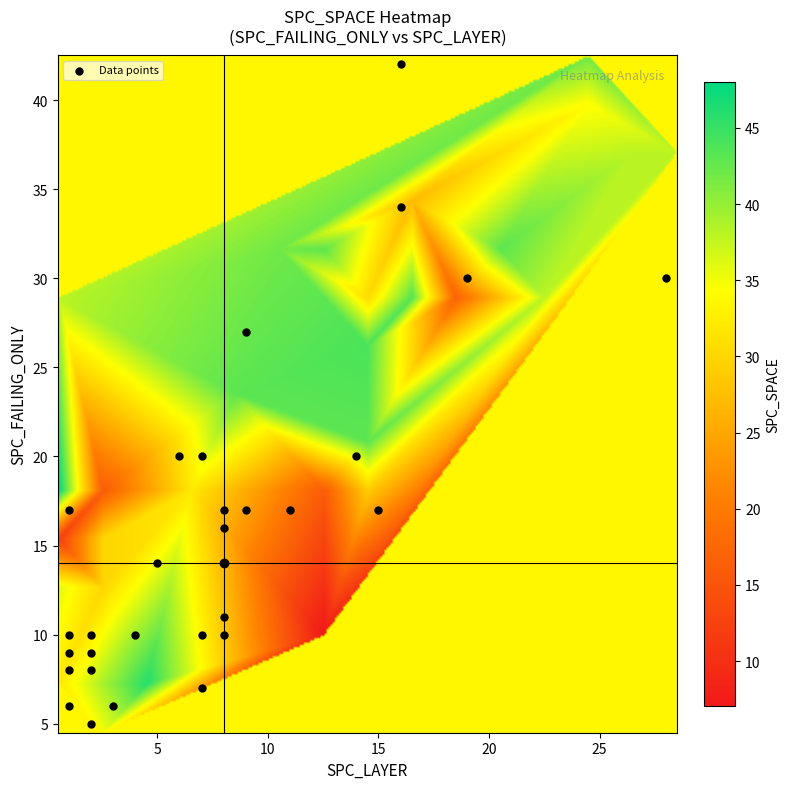

What is the range of Y values (max minus min)?

37